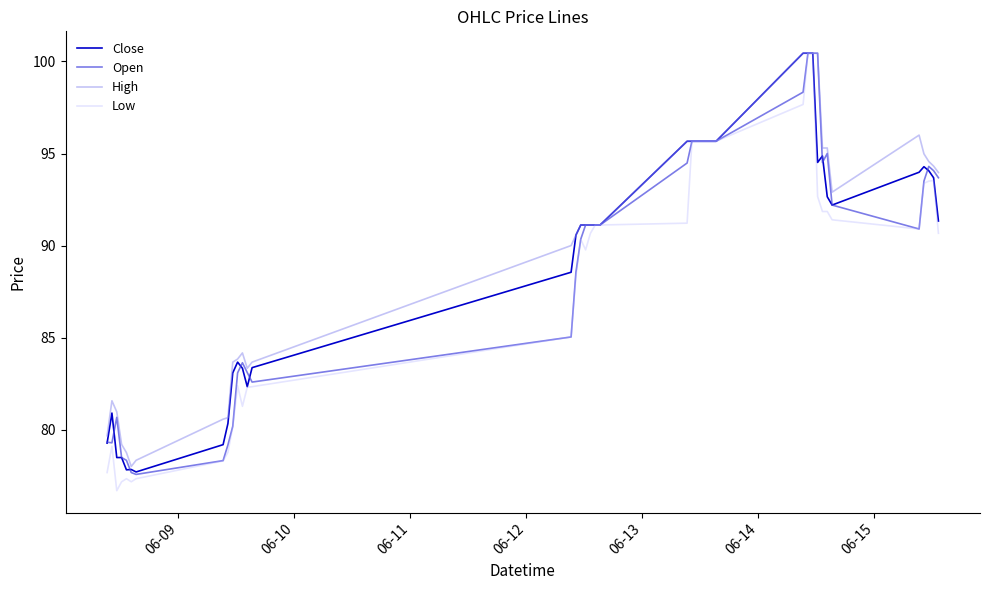

What is the greatest value displayed?

100.5